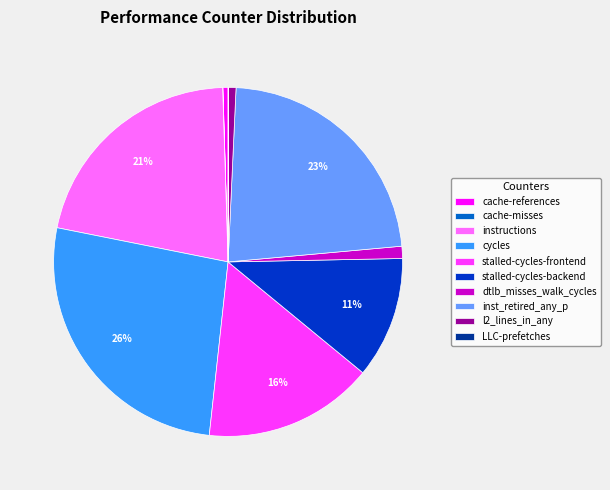

Which category has the biggest portion of the pie?

cycles